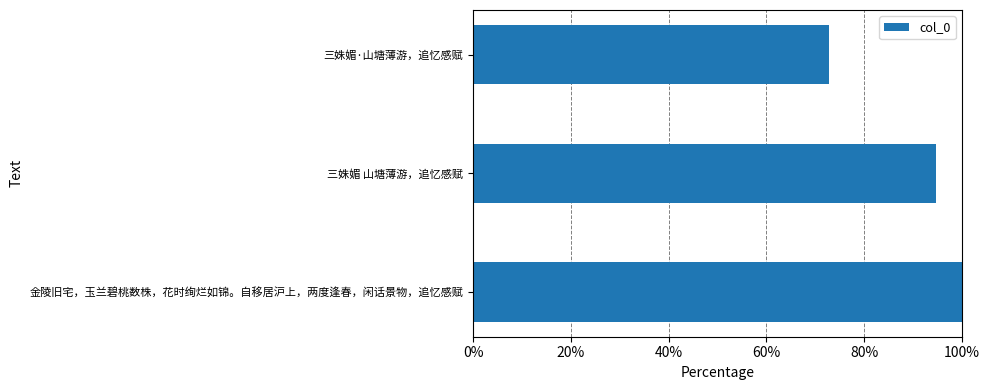

Is it true that the value at 金陵旧宅，玉兰碧桃数株，花时绚烂如锦。自移居沪上，两度逢春，闲话景物，追忆感赋 is 100.0?

True